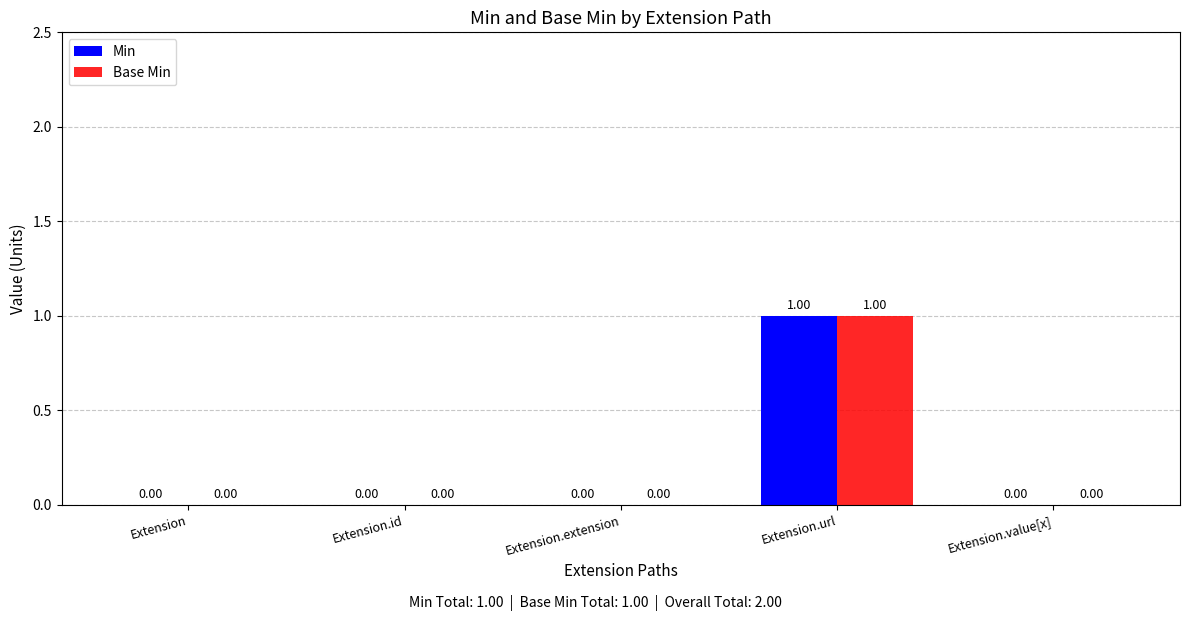

How many groups of bars are there?

5